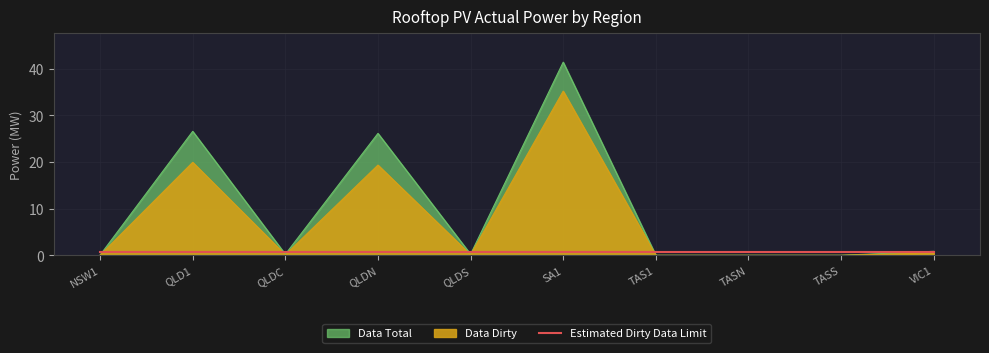

How many series are shown in this chart?

2